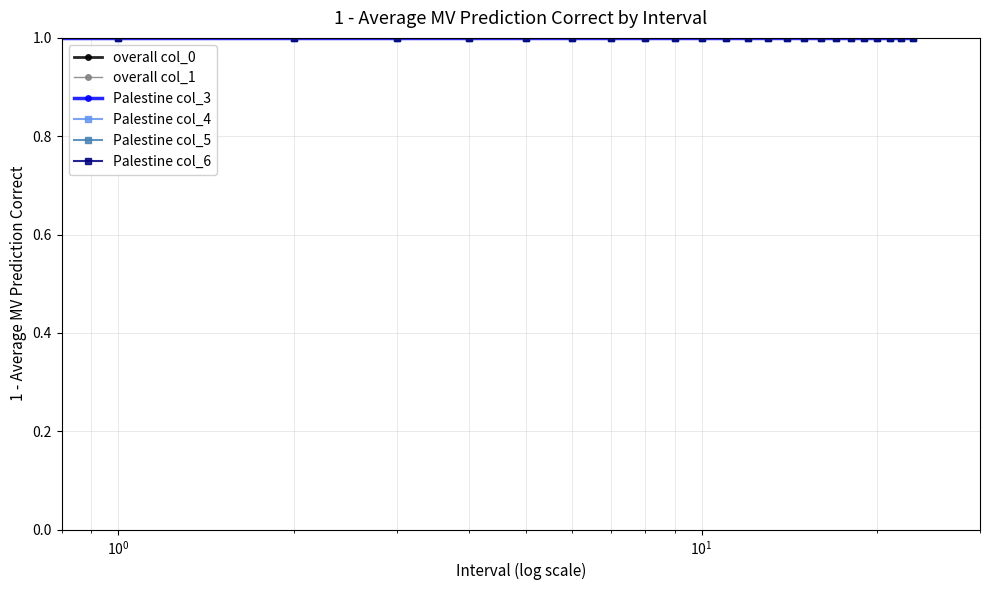

True or false: overall col_1 and Palestine col_3 cross at least once.

False